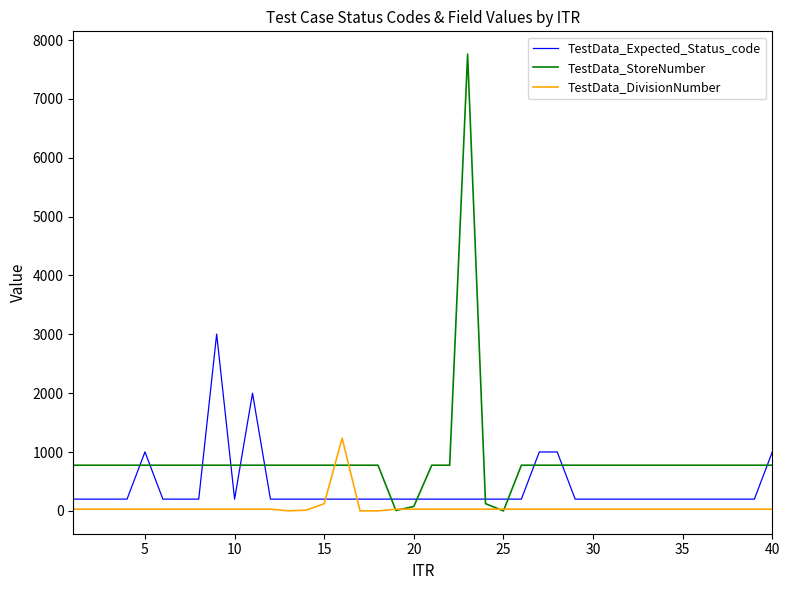

What are all the series names shown in the legend?

TestData_Expected_Status_code, TestData_StoreNumber, TestData_DivisionNumber